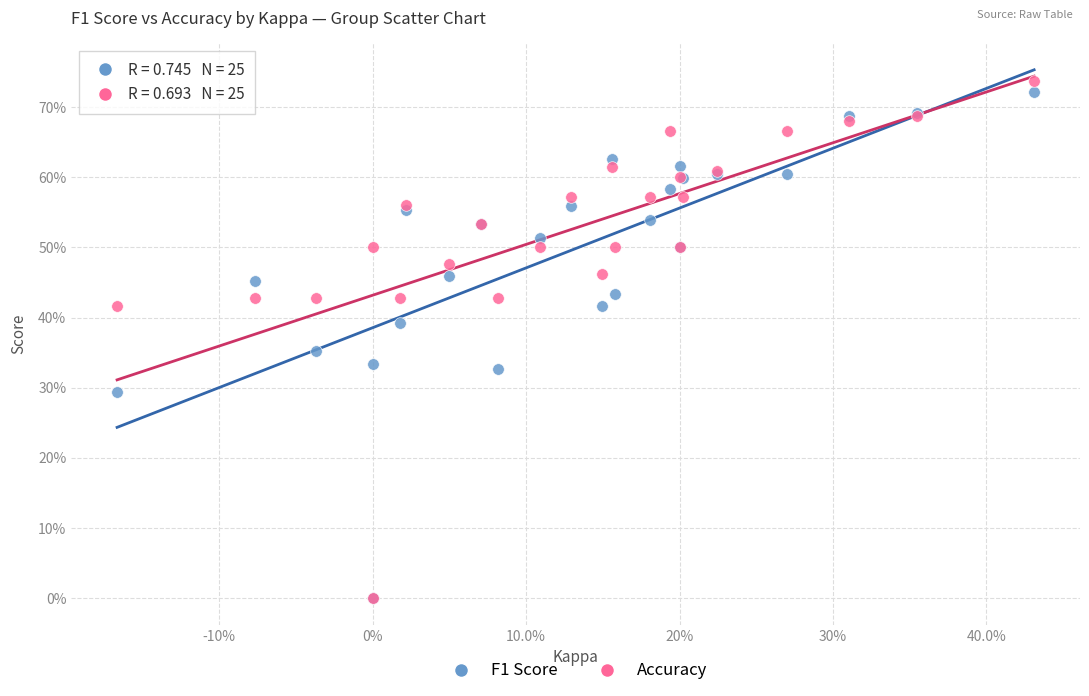

Which series reaches the maximum Y coordinate?

Accuracy